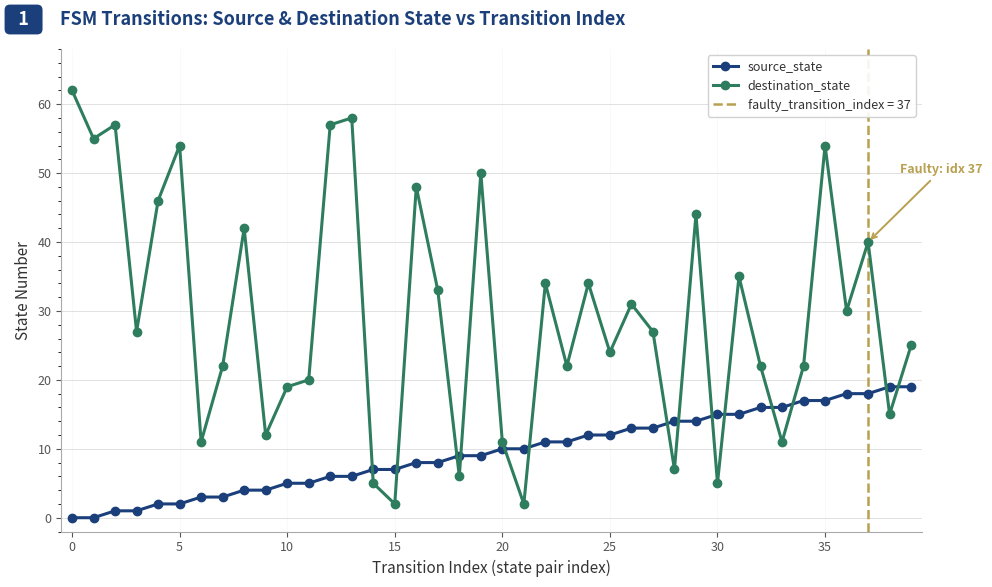

List the series in order of their overall mean, lowest first.

source_state, destination_state